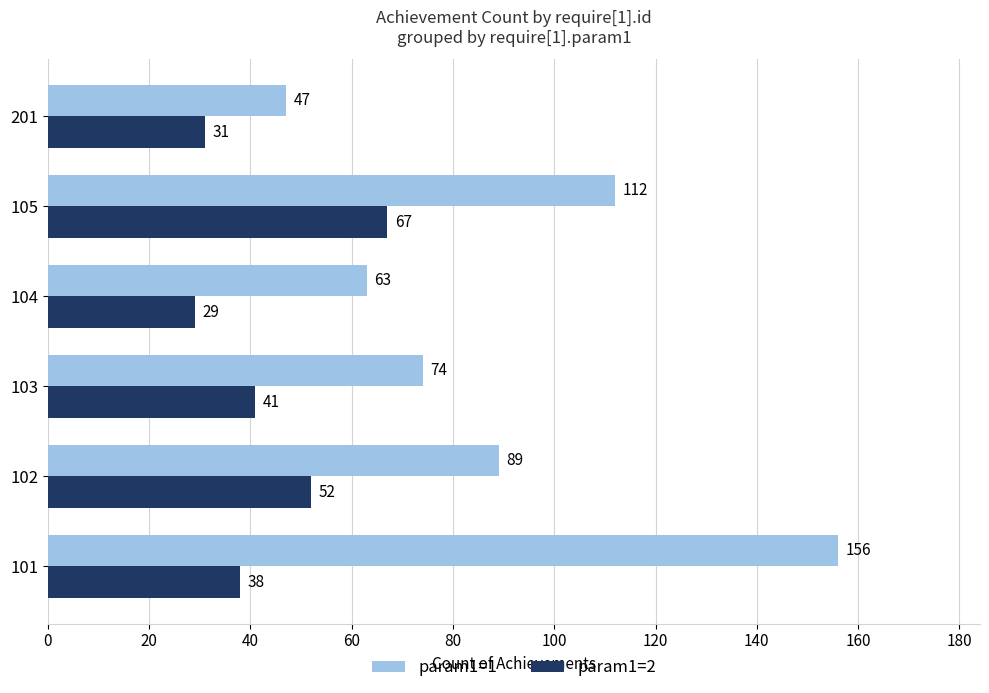

What is the total value across all series at 201?

78